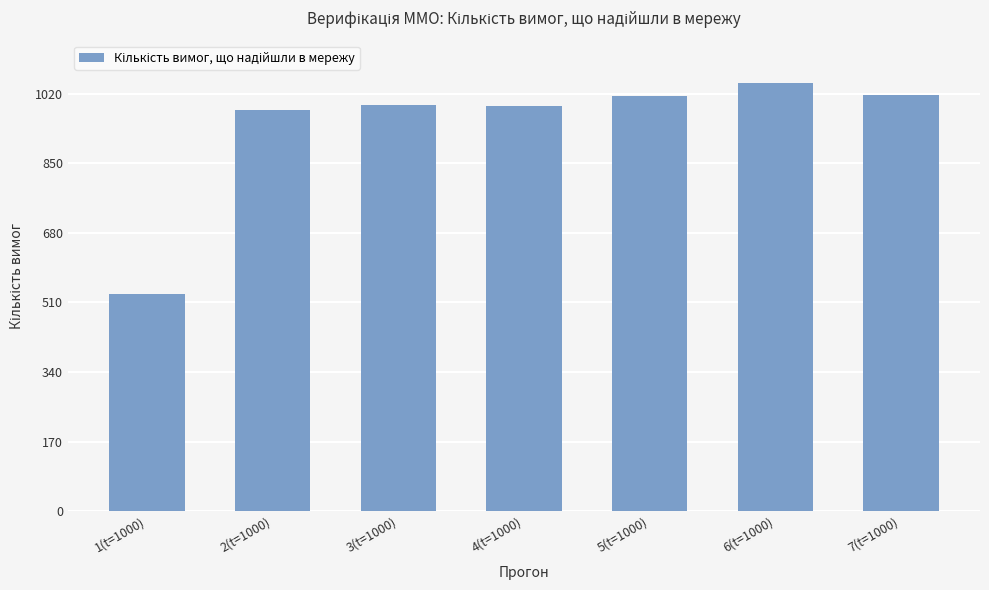

What is the label of the 6th bar from the left?

6(t=1000)